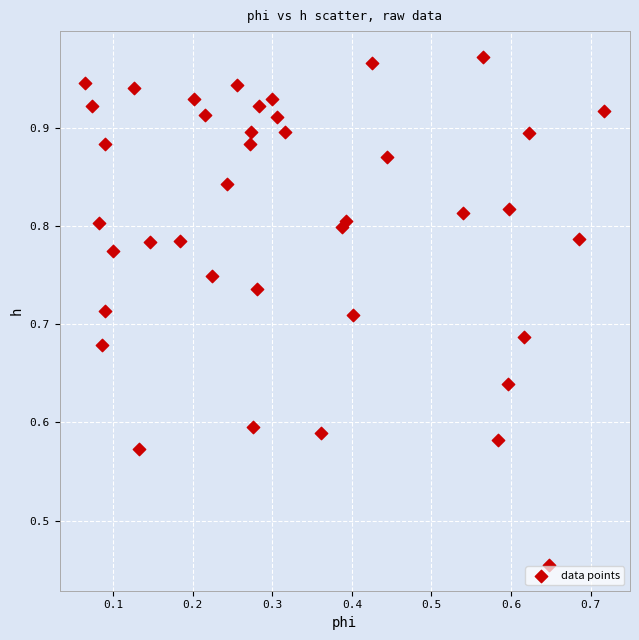

Count the number of points in this scatter plot.

40